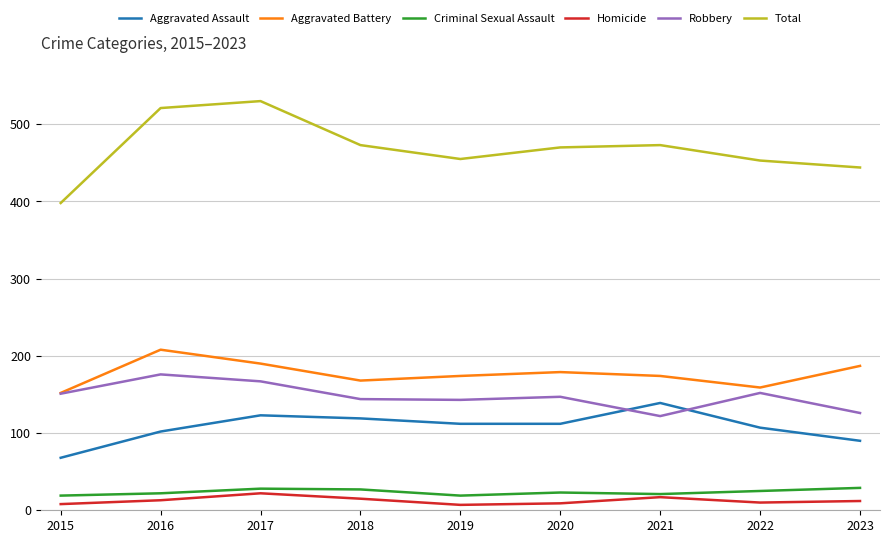

What is the average value of the Total series?

469